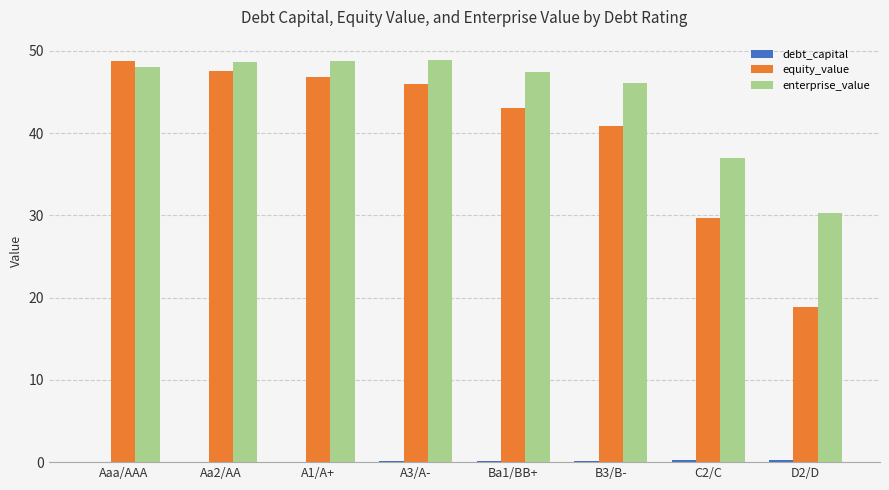

Between B3/B- and D2/D, which series saw the biggest shift?

equity_value